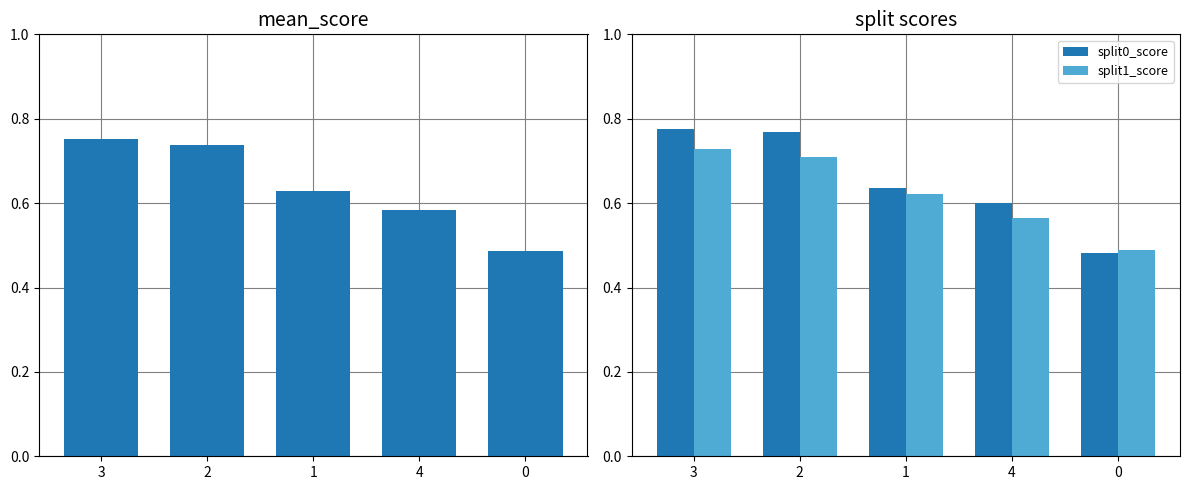

Reading right to left, transcribe all the data shown in this chart.

mean_score: 0.5	0.6	0.6	0.7	0.8
split0_score: 0.5	0.6	0.6	0.8	0.8
split1_score: 0.5	0.6	0.6	0.7	0.7